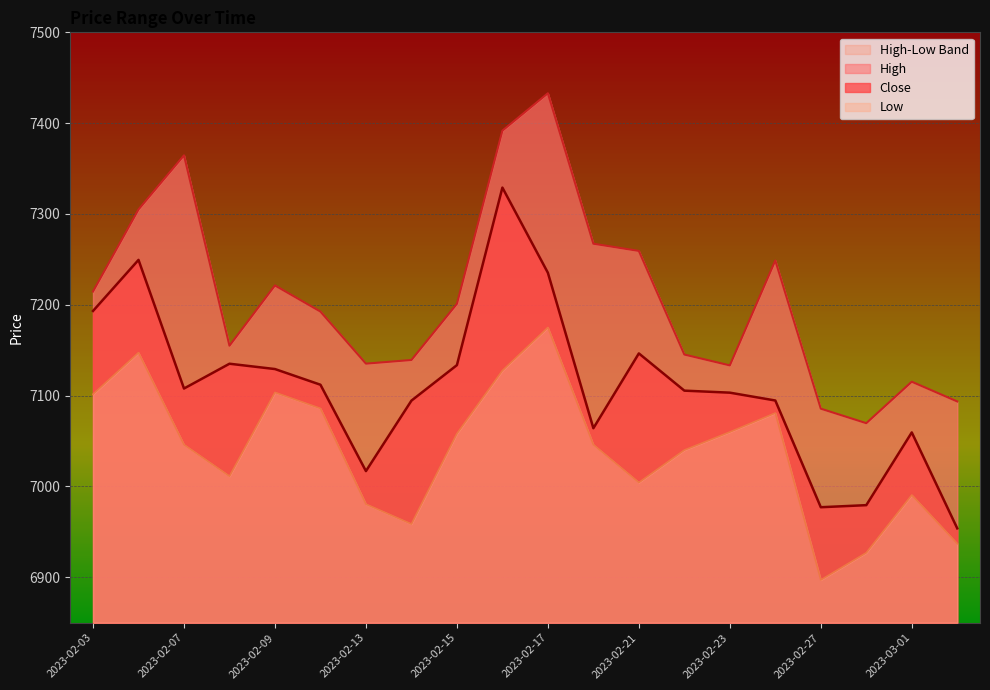

What is the label of the 6th point from the right?

2023-02-23